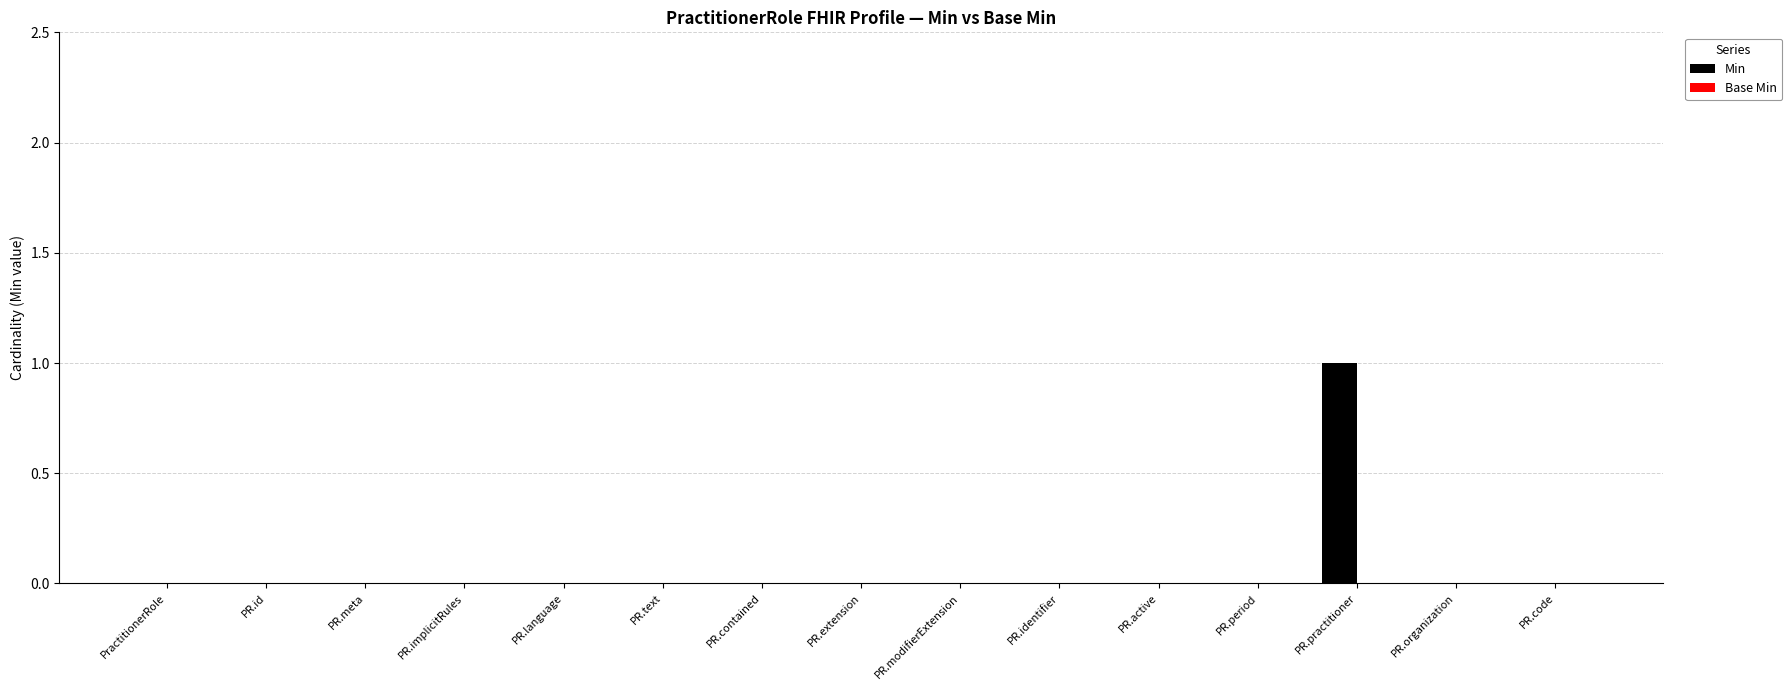

Which has a higher value, PR.practitioner or PR.identifier?

PR.practitioner